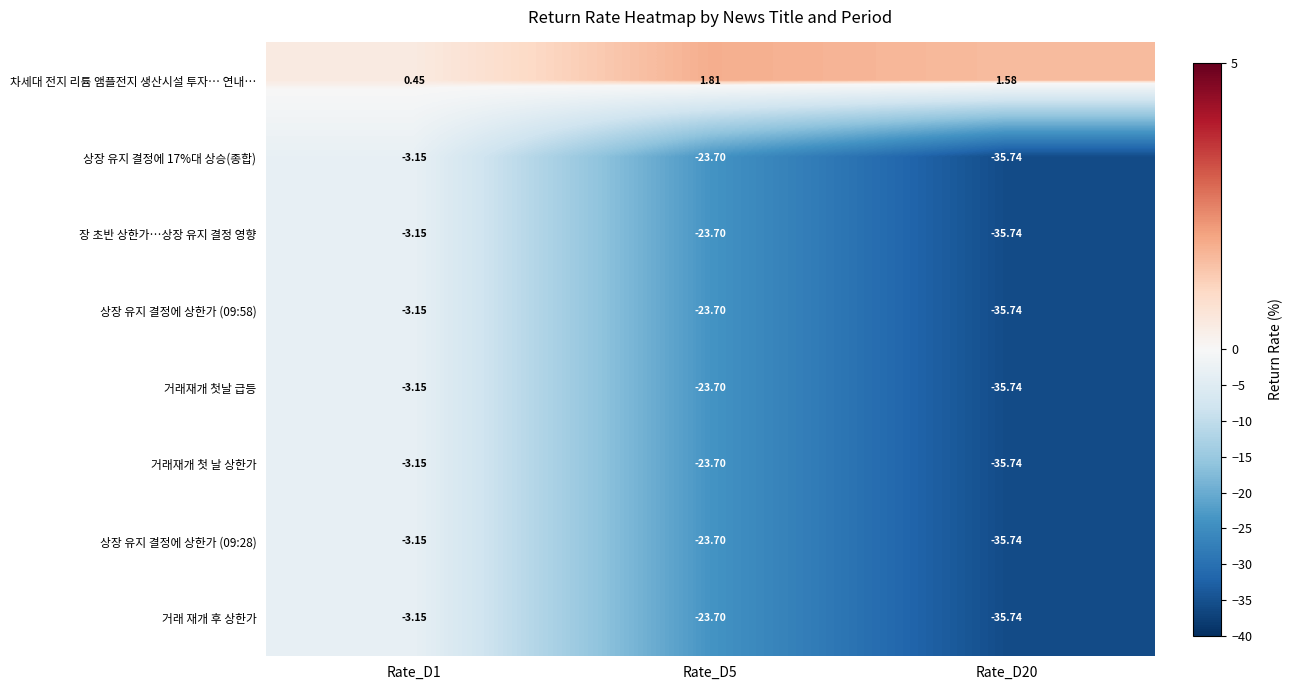

Which series has the largest range (max minus min)?

상장 유지 결정에 17%대 상승(종합)